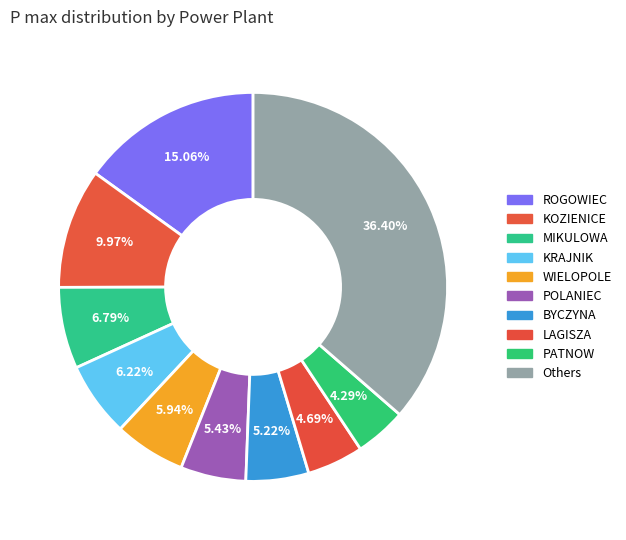

Count the number of slices in the pie.

10